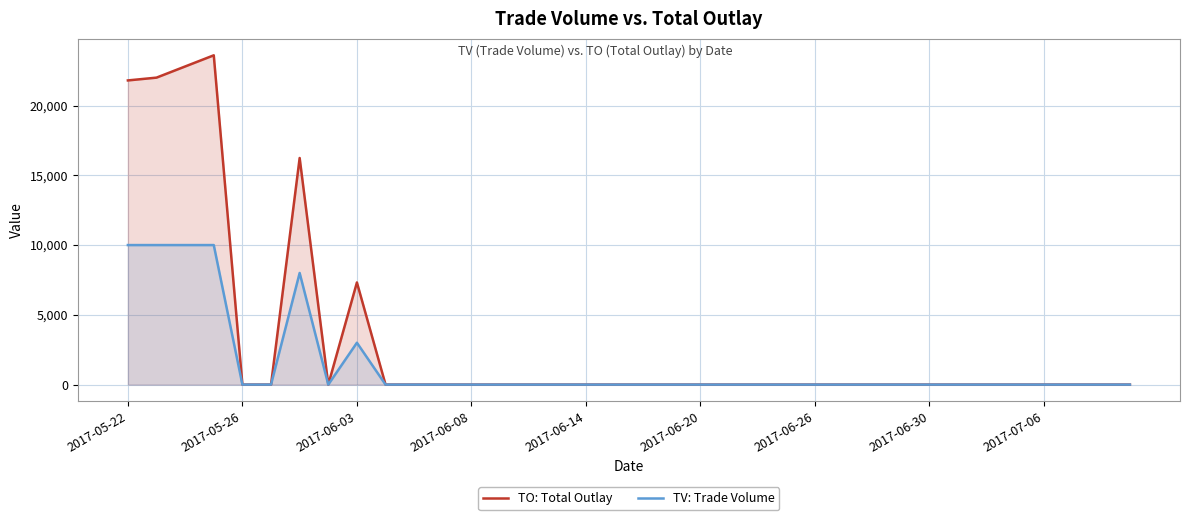

List the series in order of their overall mean, highest first.

TO: Total Outlay, TV: Trade Volume